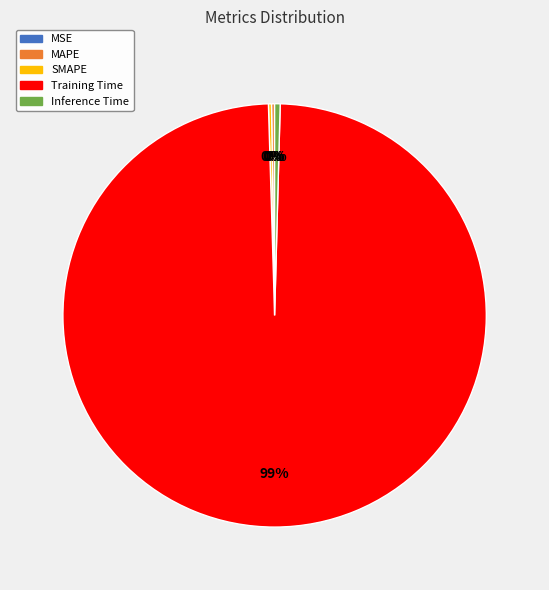

True or false: Training Time accounts for 99% of the total.

True